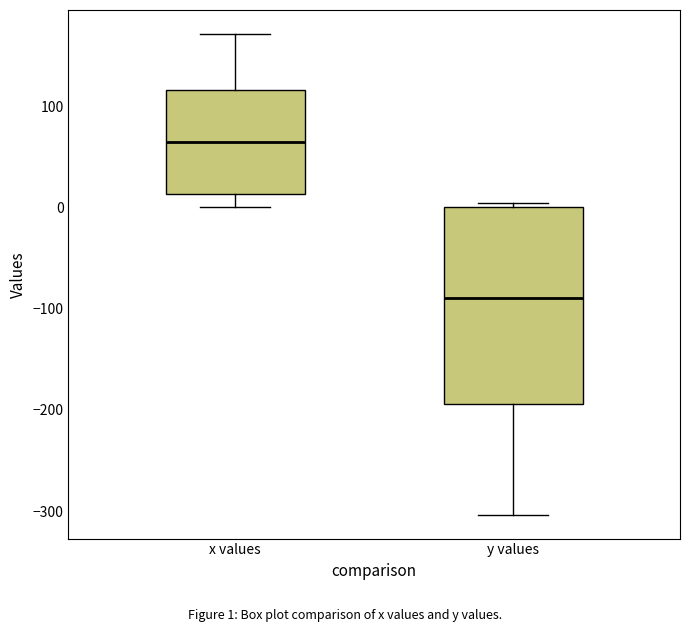

Reading left to right, transcribe this box plot: for each box, give where its median line is, the range the box spans, and where its two whiskers end, as read against the y-axis. The values are not printed on the chart, so give them approximately, as read against the axis.

x values: median 60, box 10 to 120, whiskers 0 to 170
y values: median -90, box -190 to 0, whiskers -300 to 0 (just above the box's upper edge)